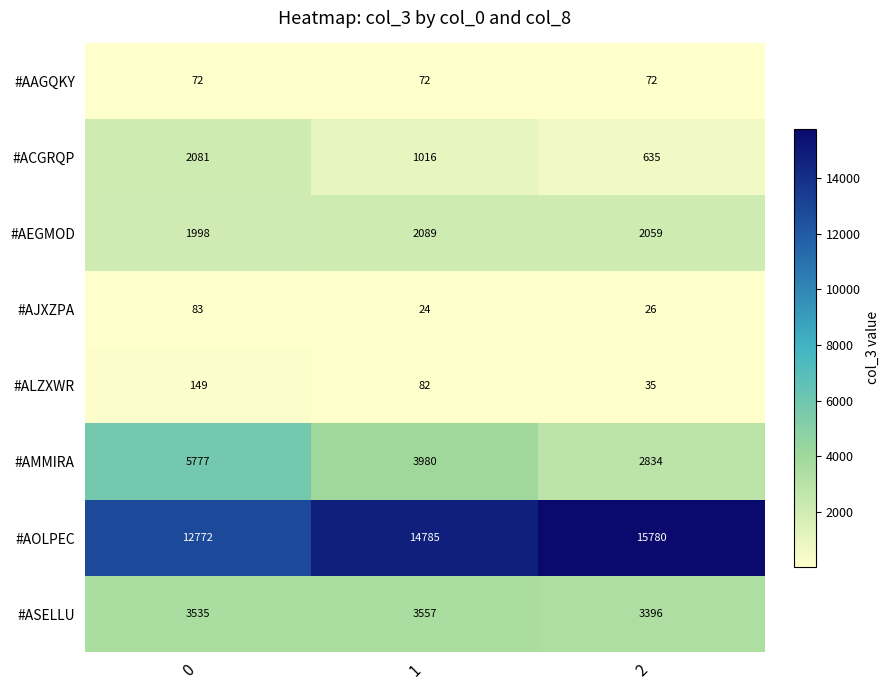

Is it true that #ALZXWR equals 149 at 0?

True